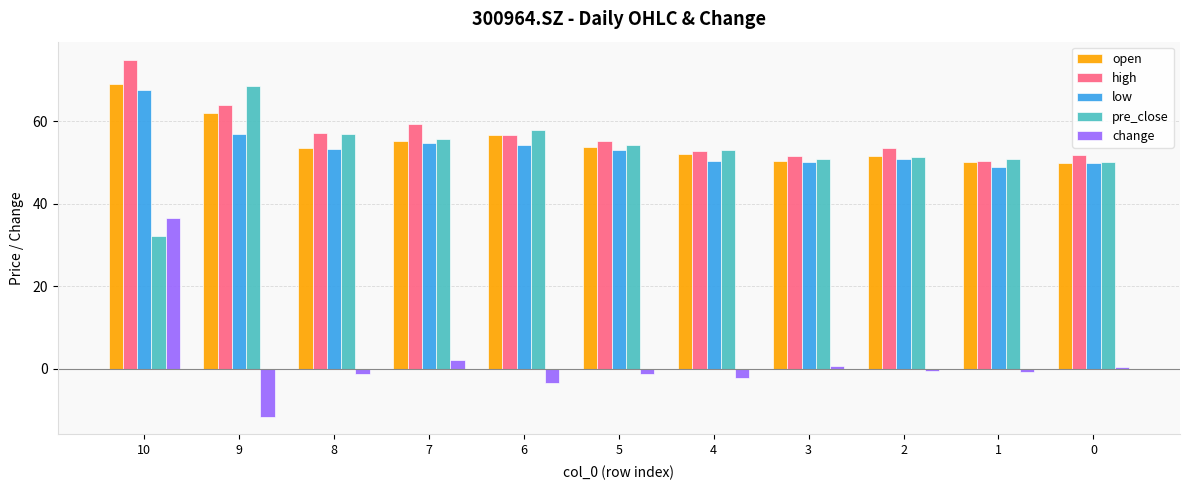

How many values in the high series are below 55?

5